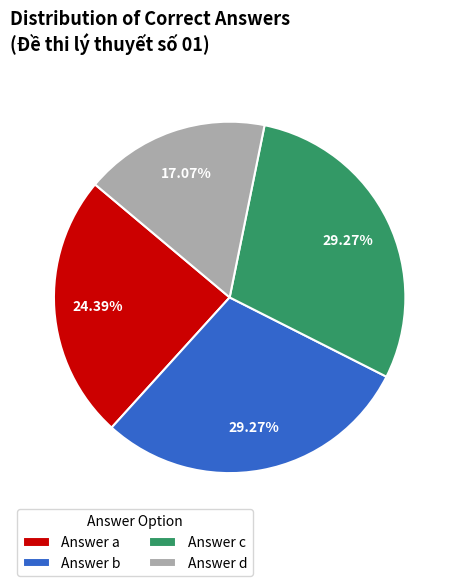

Is there a majority slice in this chart?

No